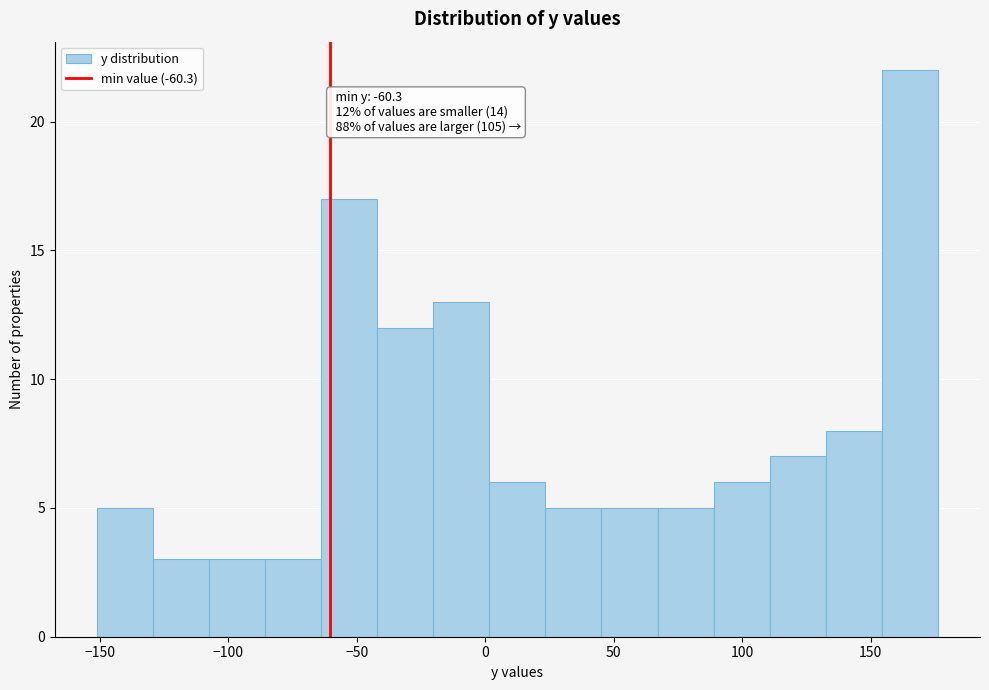

Which range on the x-axis has the tallest bar?

155 to 175